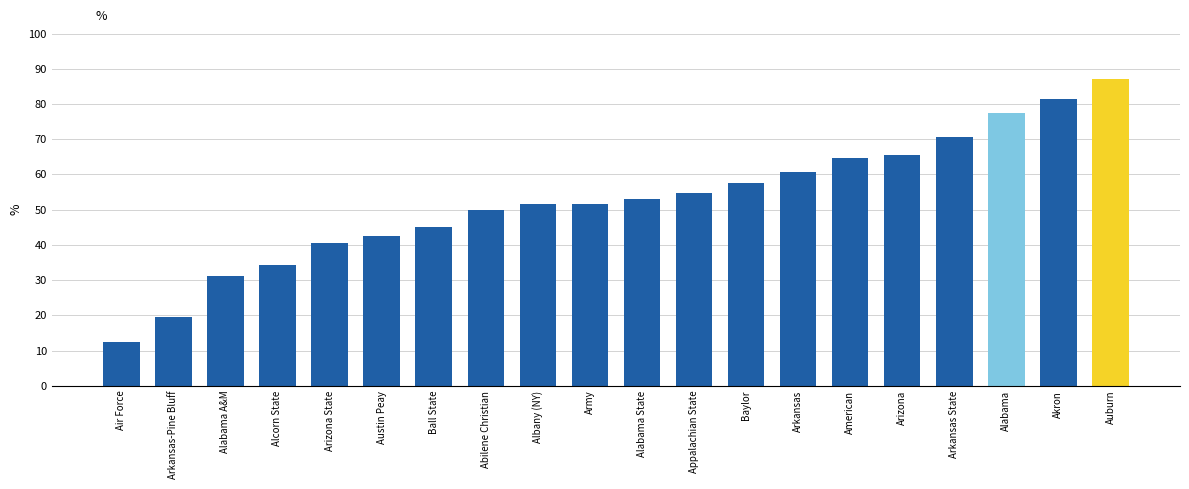

Is it true that the value at Arkansas-Pine Bluff is 6.0?

False